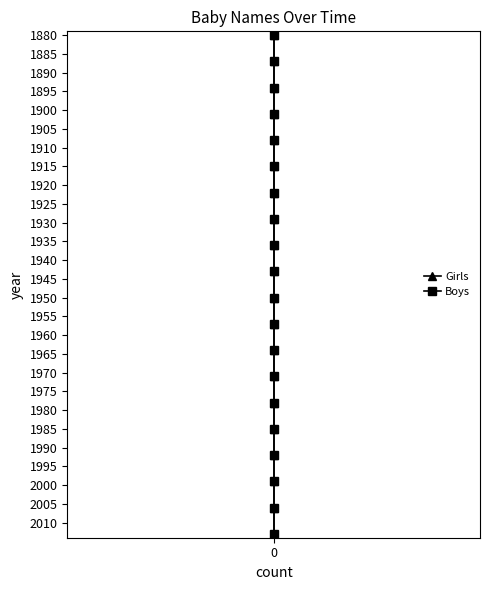

What is the label of the 8th point from the right?

12